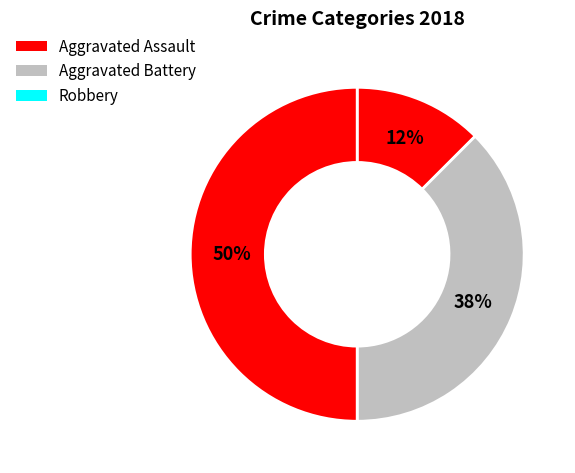

How many slices are in this pie chart?

3